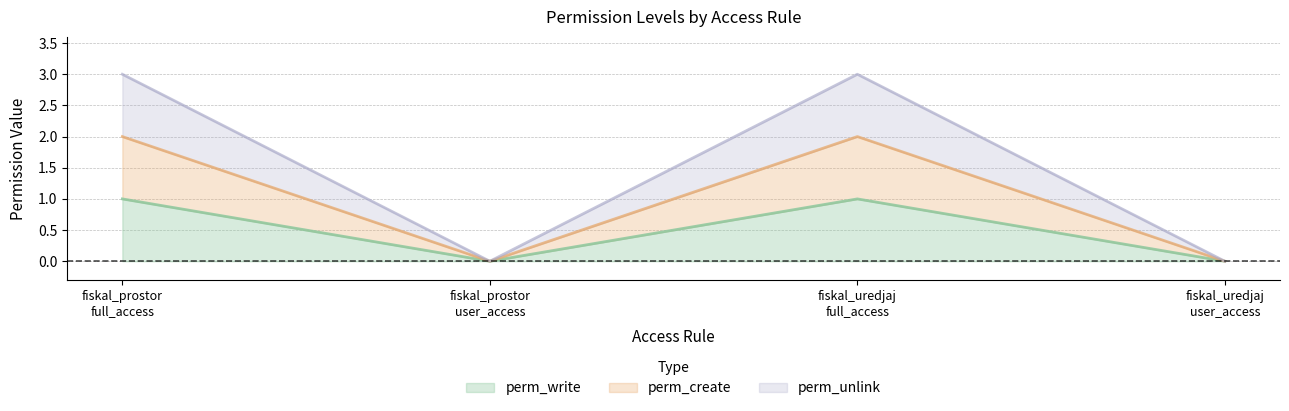

Which label corresponds to the largest value in the chart?

fiskal_prostor
full_access